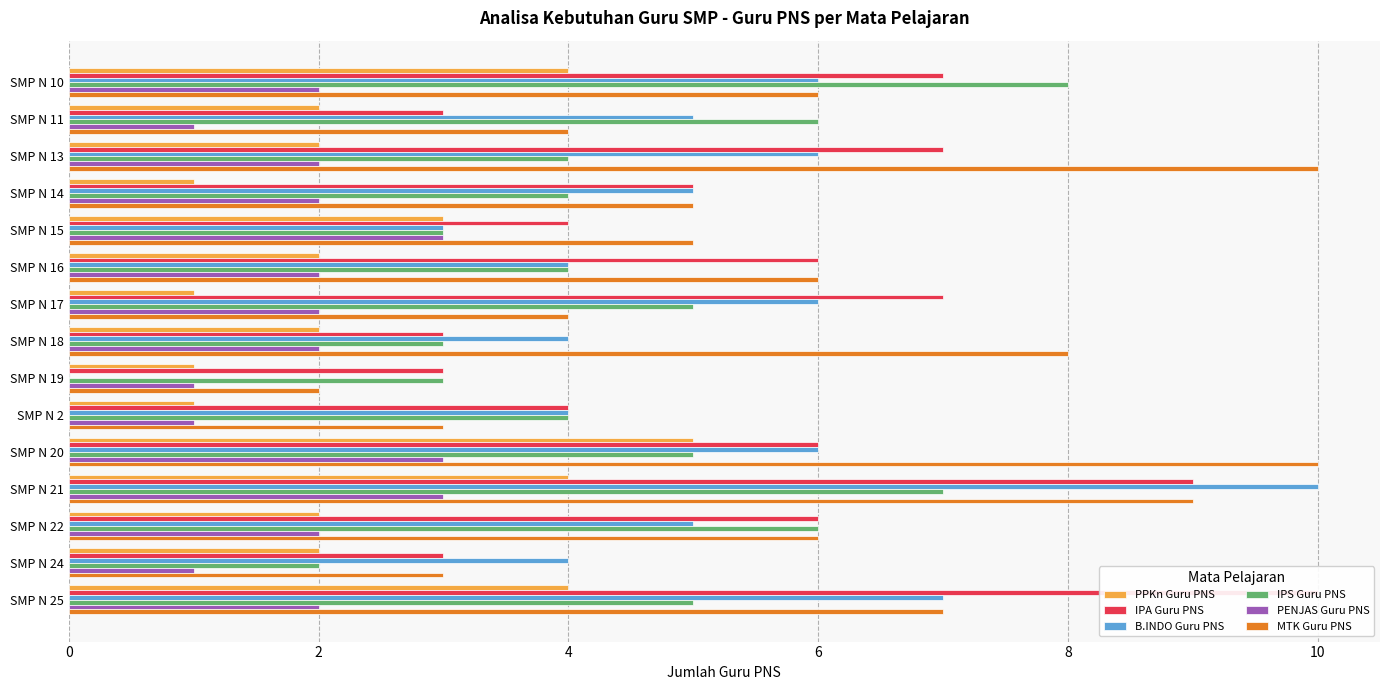

Reading left to right, extract all data points from this chart.

PPKn Guru PNS: 4	2	2	1	3	2	1	2	1	1	5	4	2	2	4
IPA Guru PNS: 7	3	7	5	4	6	7	3	3	4	6	9	6	3	10
B.INDO Guru PNS: 6	5	6	5	3	4	6	4	0	4	6	10	5	4	7
IPS Guru PNS: 8	6	4	4	3	4	5	3	3	4	5	7	6	2	5
PENJAS Guru PNS: 2	1	2	2	3	2	2	2	1	1	3	3	2	1	2
MTK Guru PNS: 6	4	10	5	5	6	4	8	2	3	10	9	6	3	7